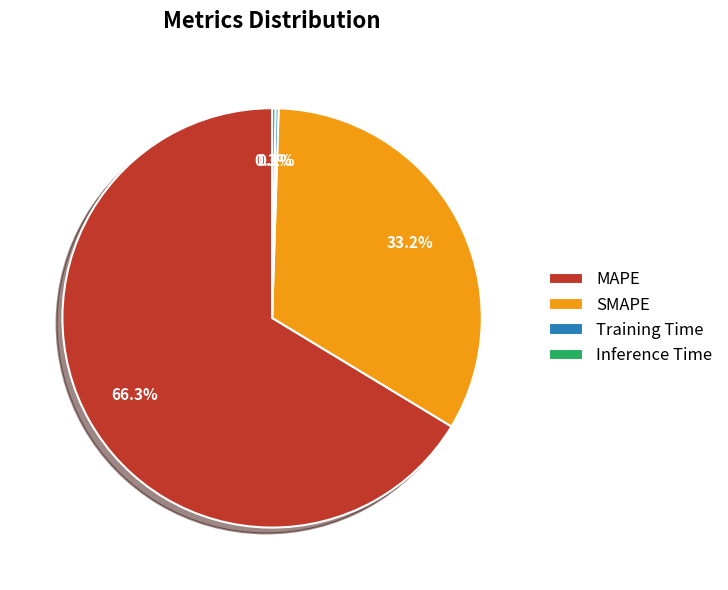

What is the total percentage of SMAPE and MAPE?

99.5%